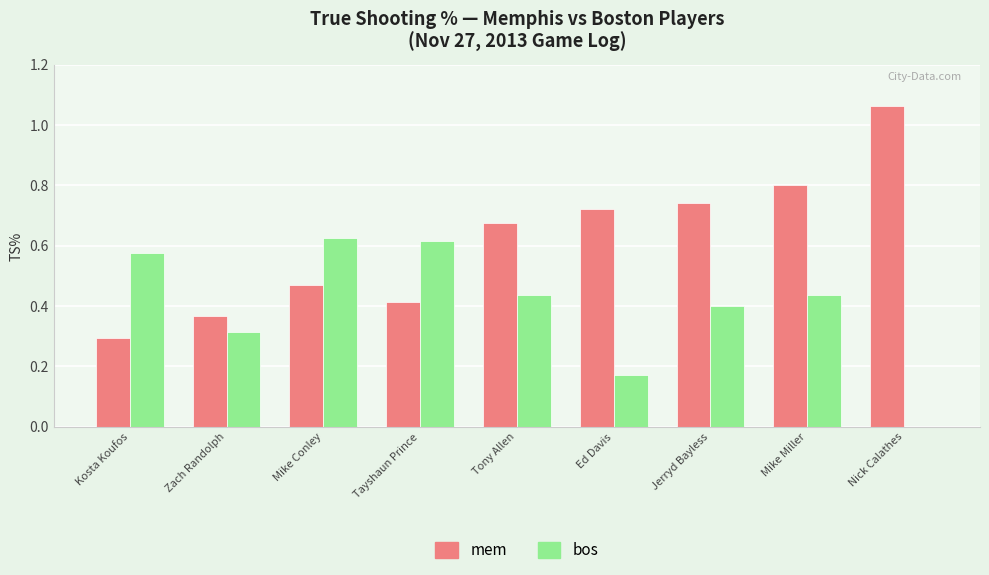

Between Zach Randolph and Mike Conley, which series saw the biggest shift?

bos